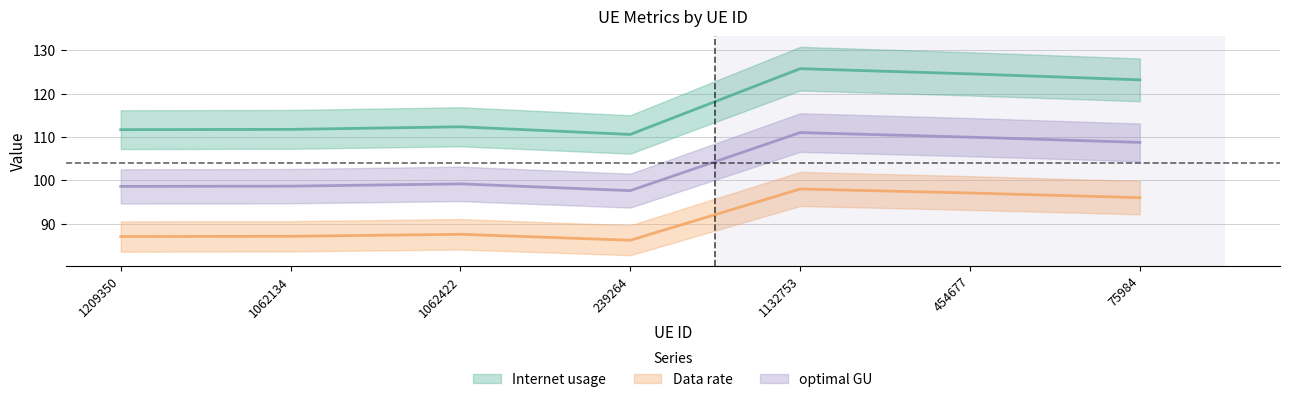

Is the value of optimal GU at 1209350 greater than the value of Internet usage at 75984?

Yes